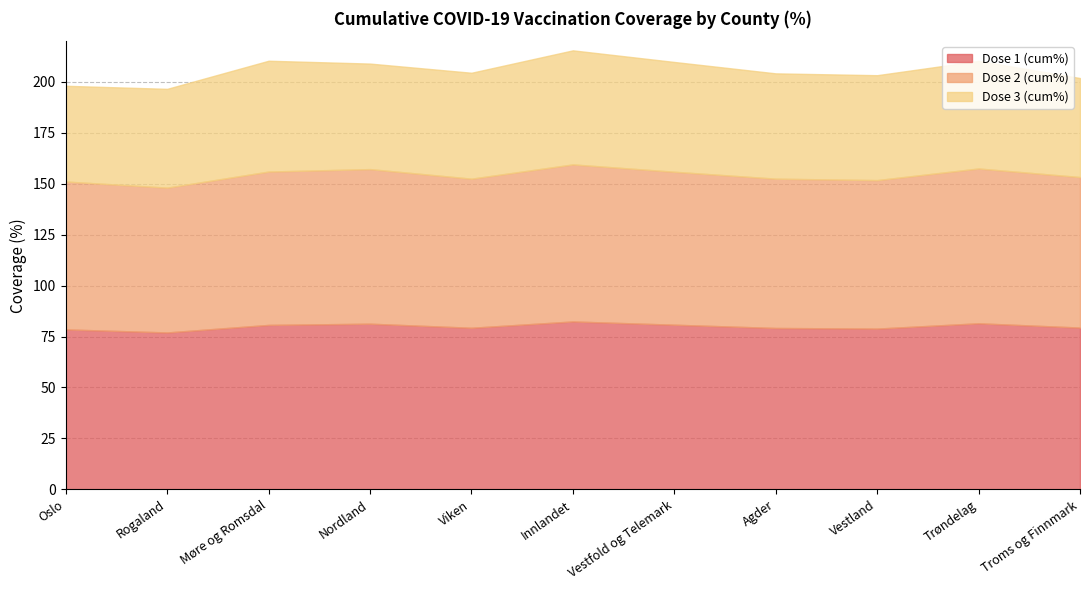

Reading left to right, transcribe all the data shown in this chart.

Dose 1 (cum%): 78.5	77.0	80.7	81.3	79.3	82.4	80.8	79.2	78.9	81.5	79.4
Dose 2 (cum%): 72.6	71.1	75.3	75.9	73.2	77.1	75.1	73.3	72.9	76.0	73.9
Dose 3 (cum%): 47.0	48.5	54.4	51.8	52.0	56.0	53.9	51.7	51.5	52.8	48.6